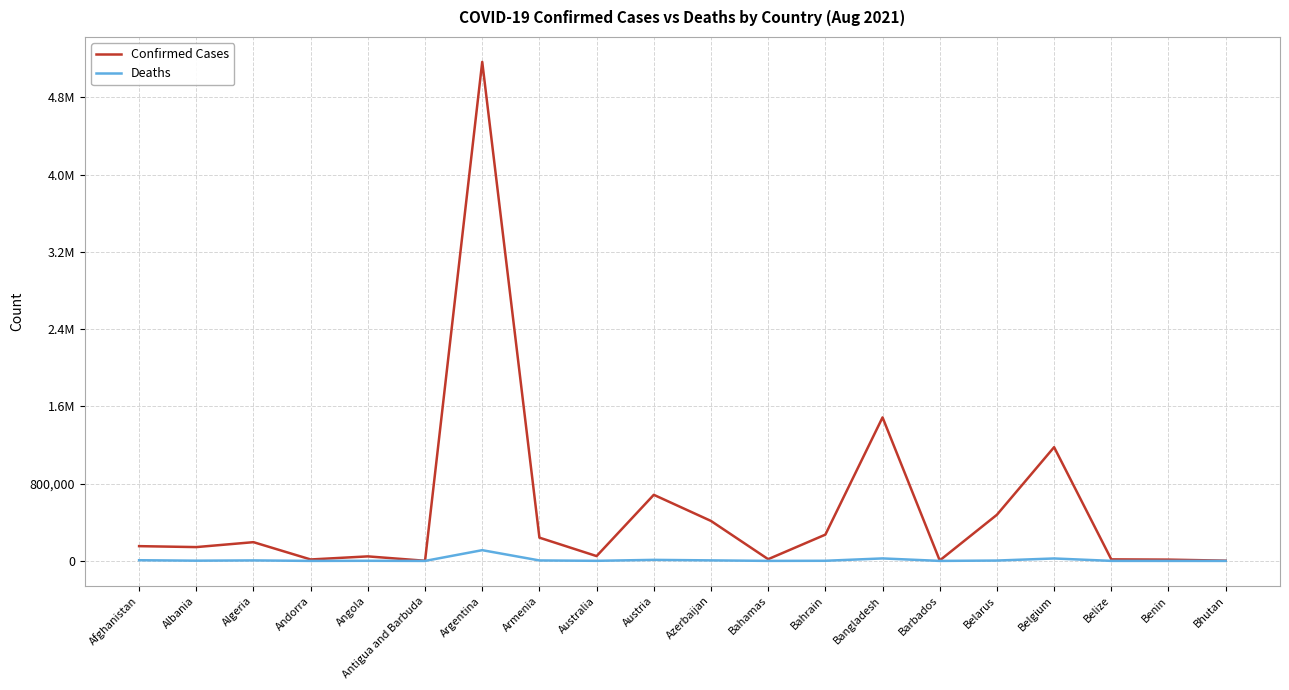

Rank the series at Argentina from highest to lowest value.

Confirmed Cases, Deaths